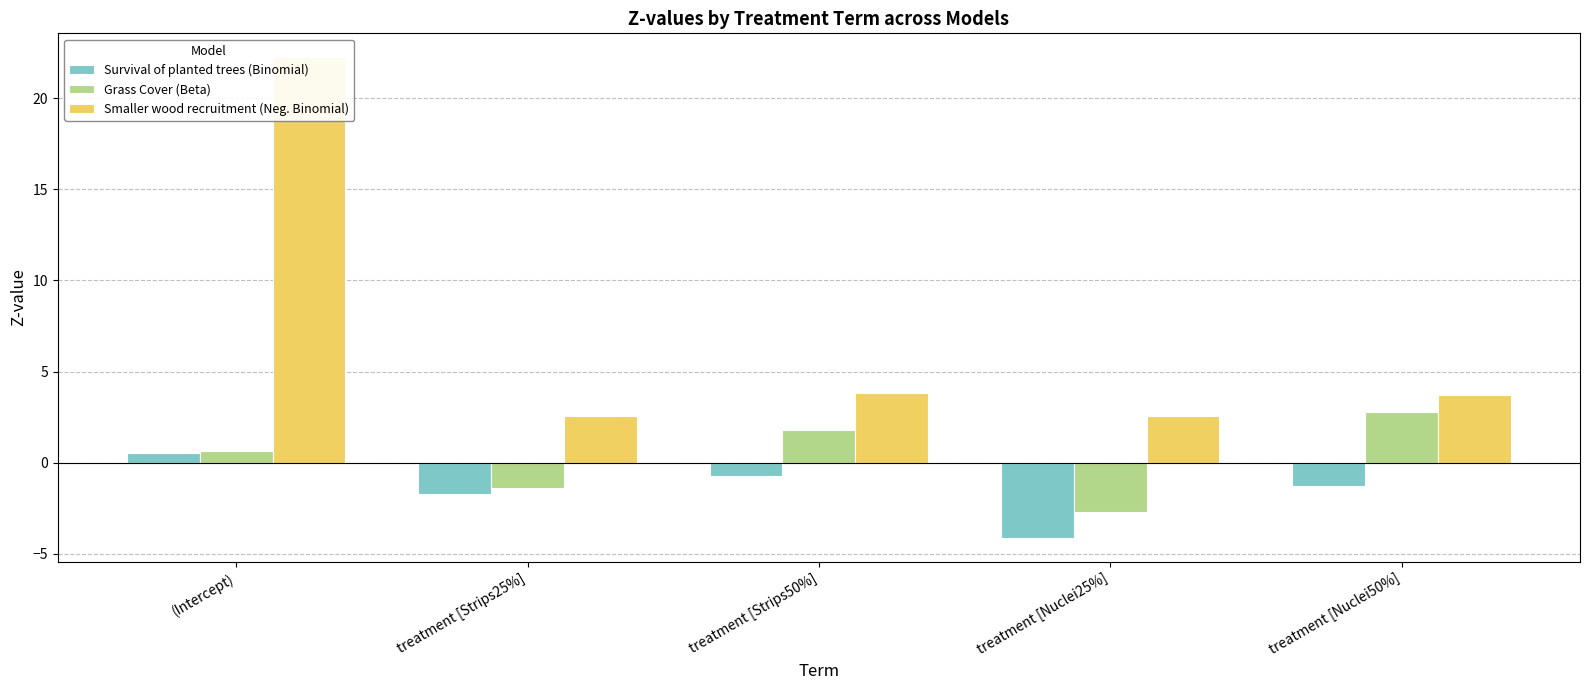

Count the number of categories in the chart.

5